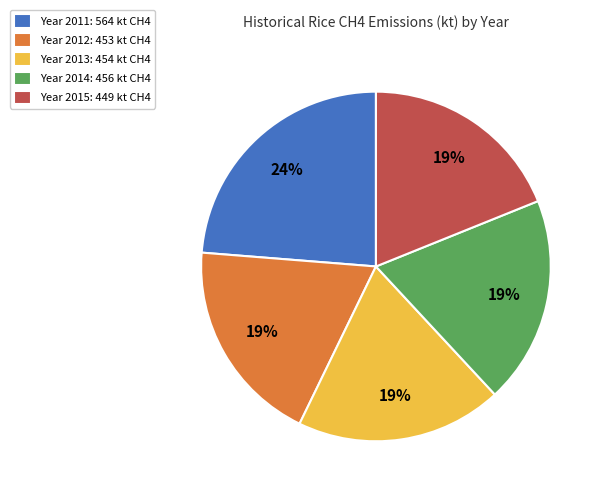

To the nearest percent, what portion does Year 2011: 564 kt CH4 represent?

24%